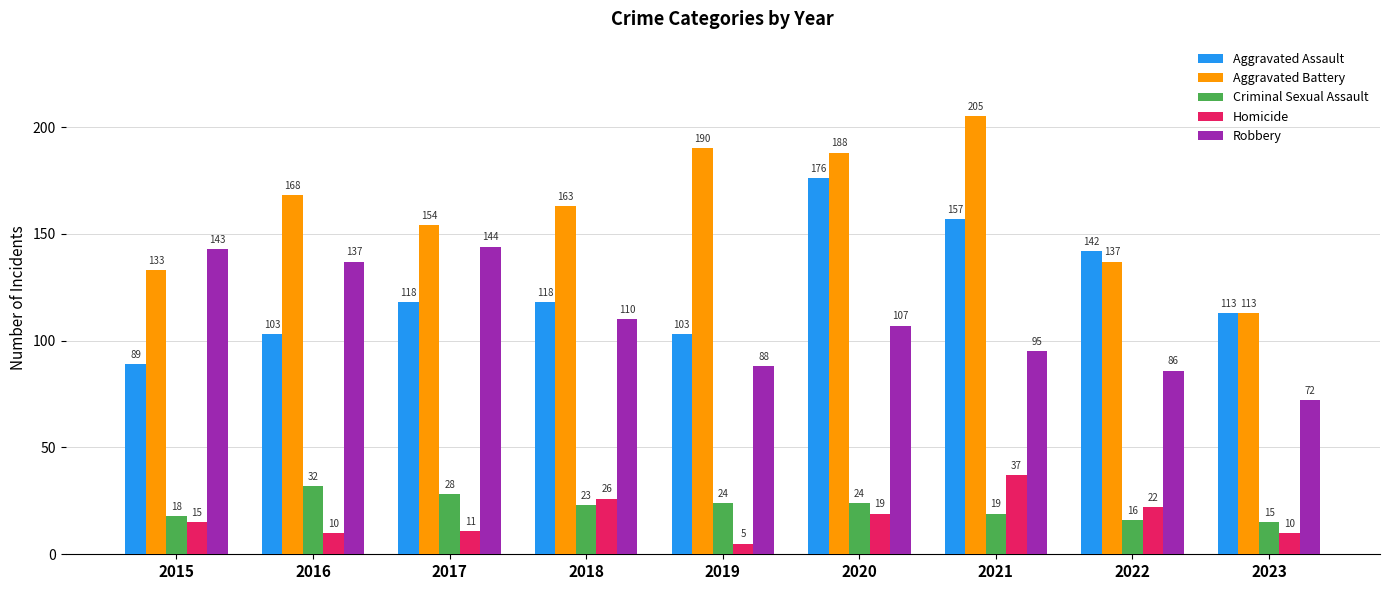

Is it true that Criminal Sexual Assault equals 8 at 2021?

False